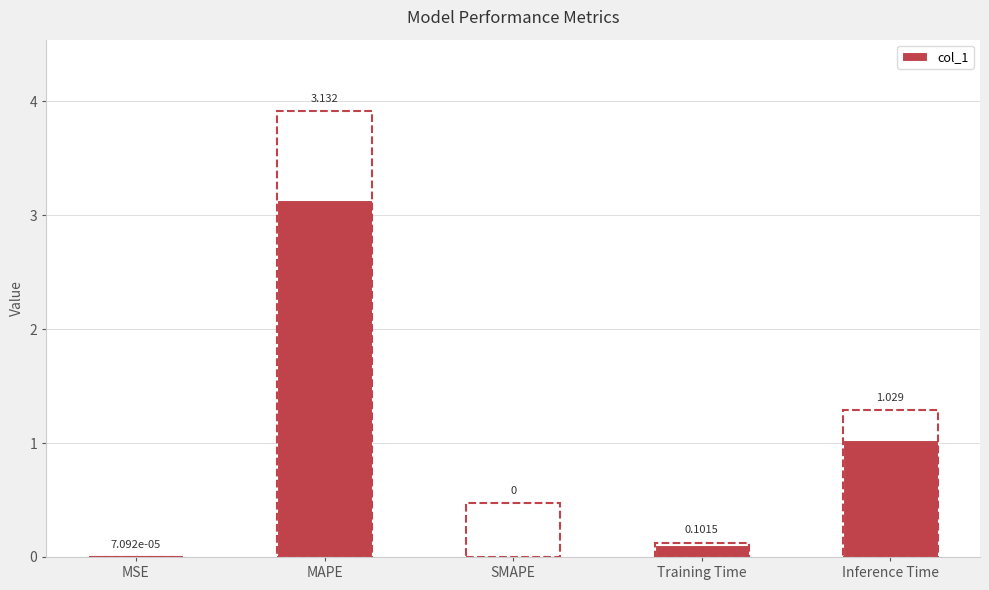

Which category has the highest value across all series?

MAPE